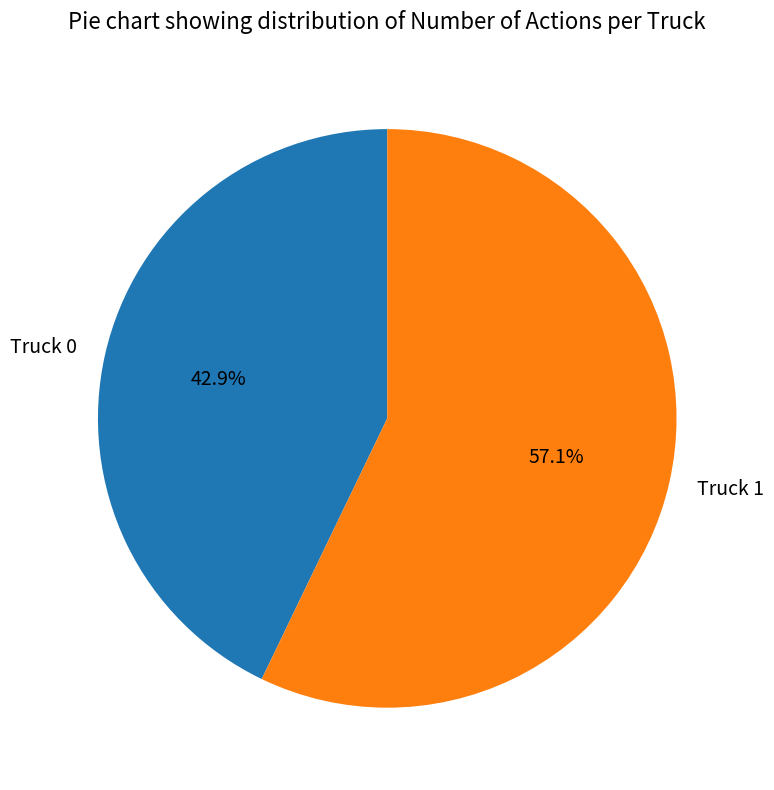

Rank the categories by value from highest to lowest.

Truck 1, Truck 0